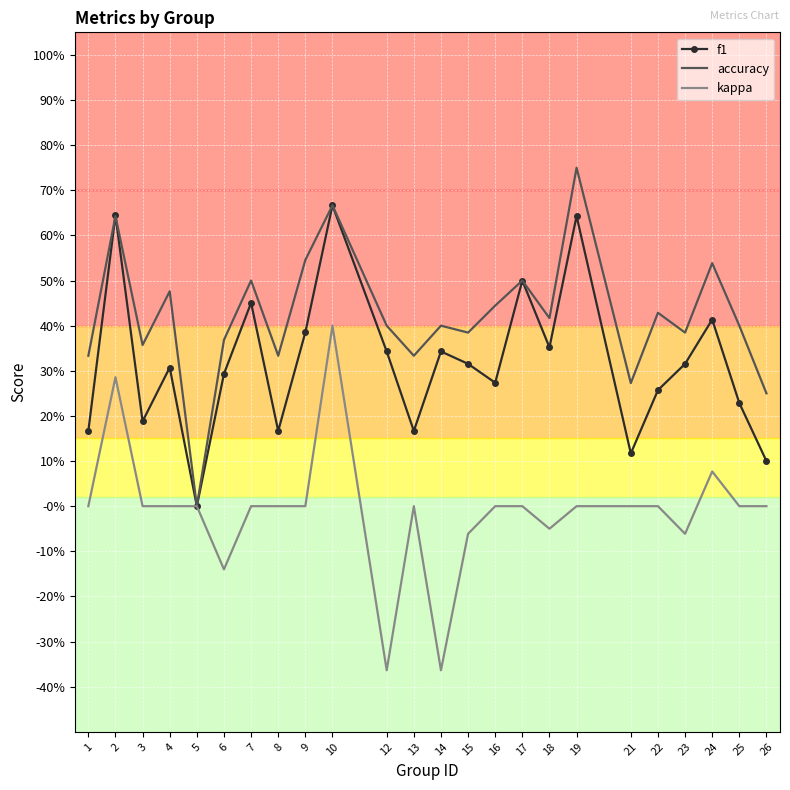

What are all the series names shown in the legend?

f1, accuracy, kappa